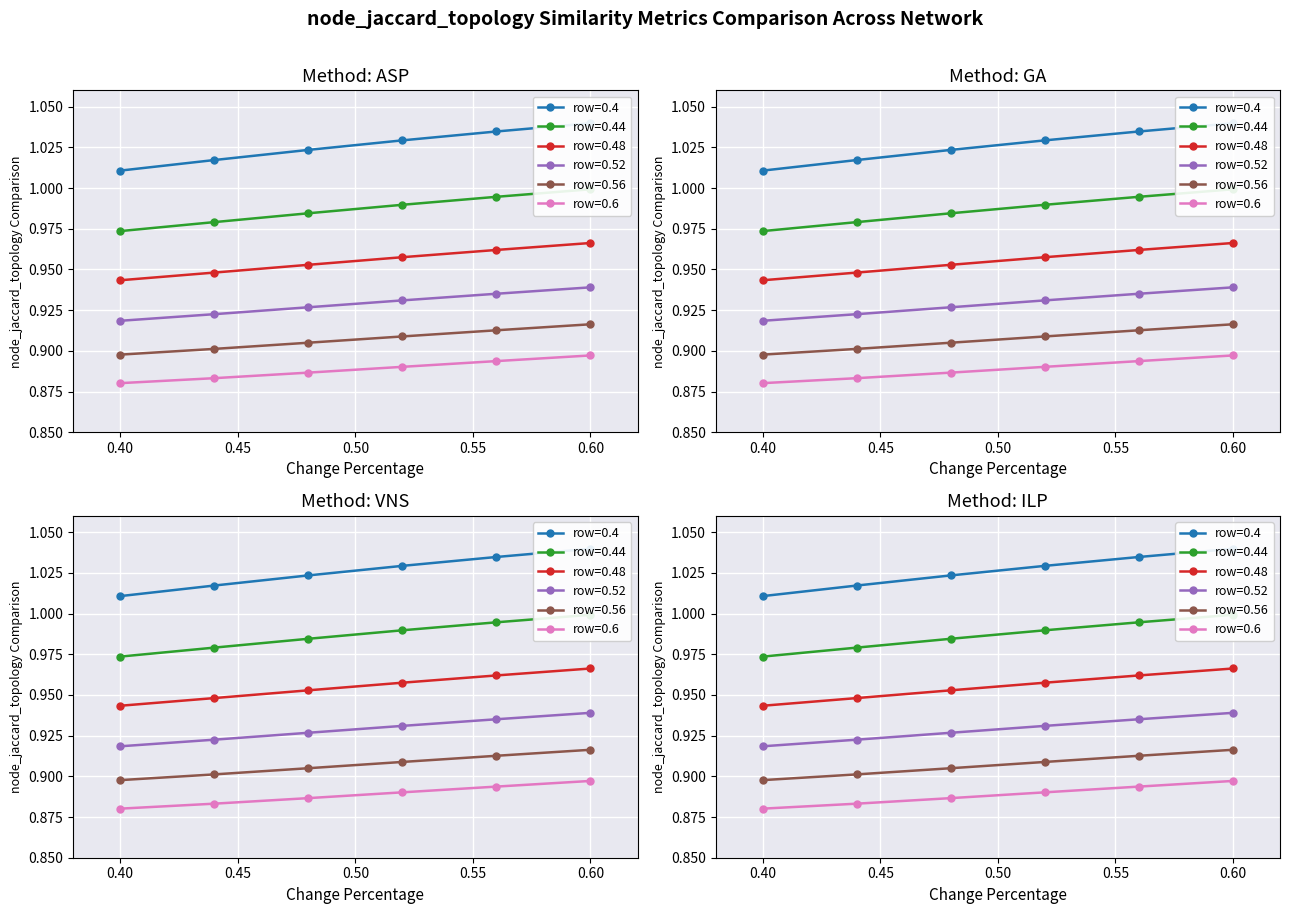

True or false: row=0.4 and row=0.56 cross at least once.

False